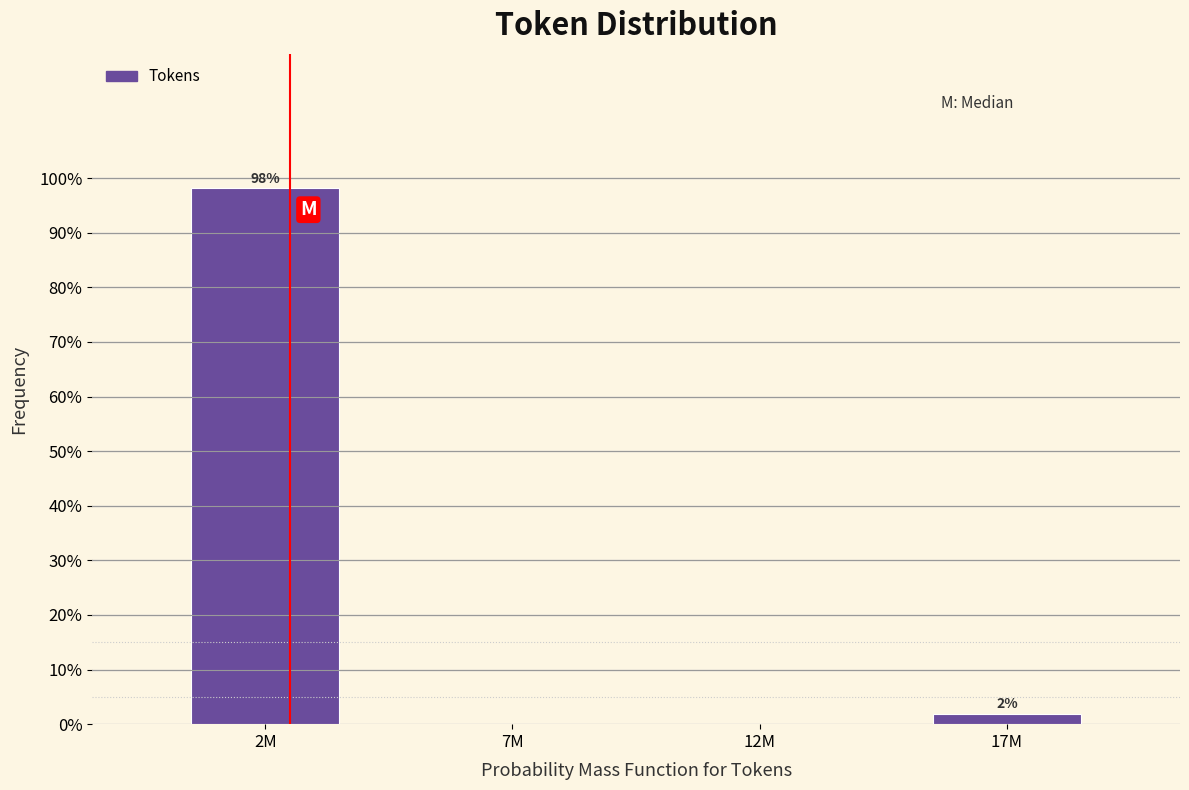

Where does the data first go above 1?

2M